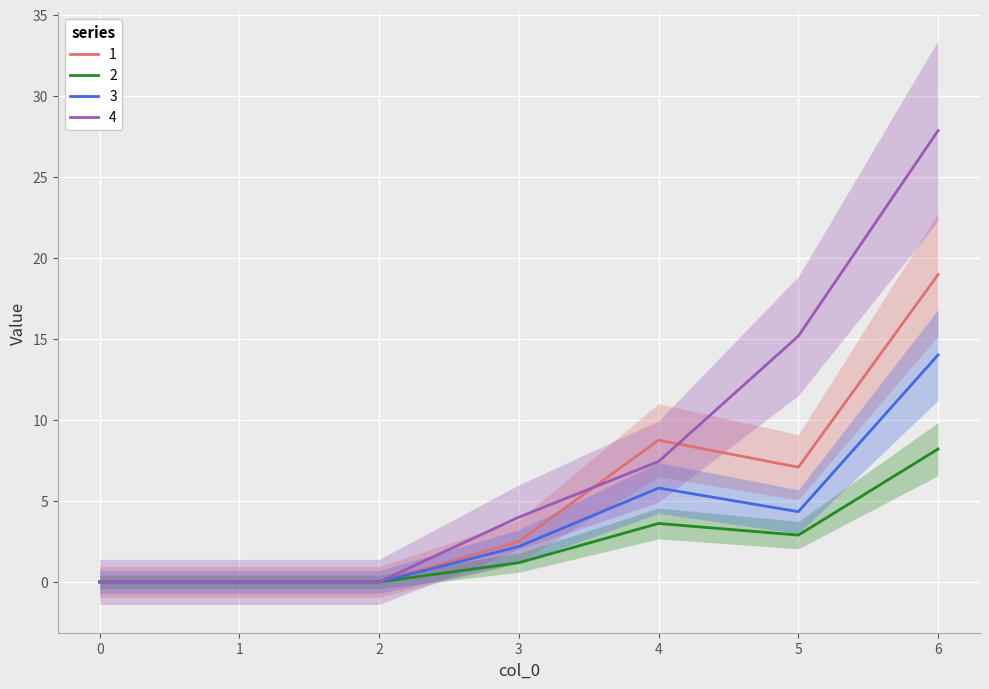

What is the difference between the second highest and second lowest values in the 2 series?

3.6